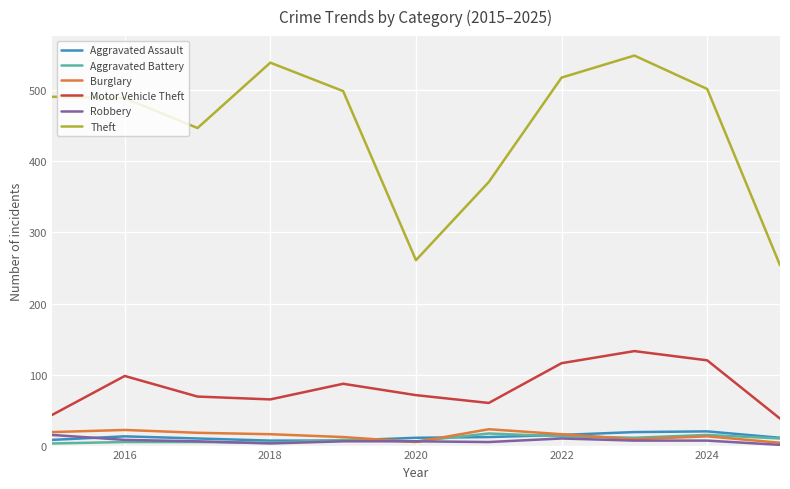

True or false: Theft and Motor Vehicle Theft cross at least once.

False